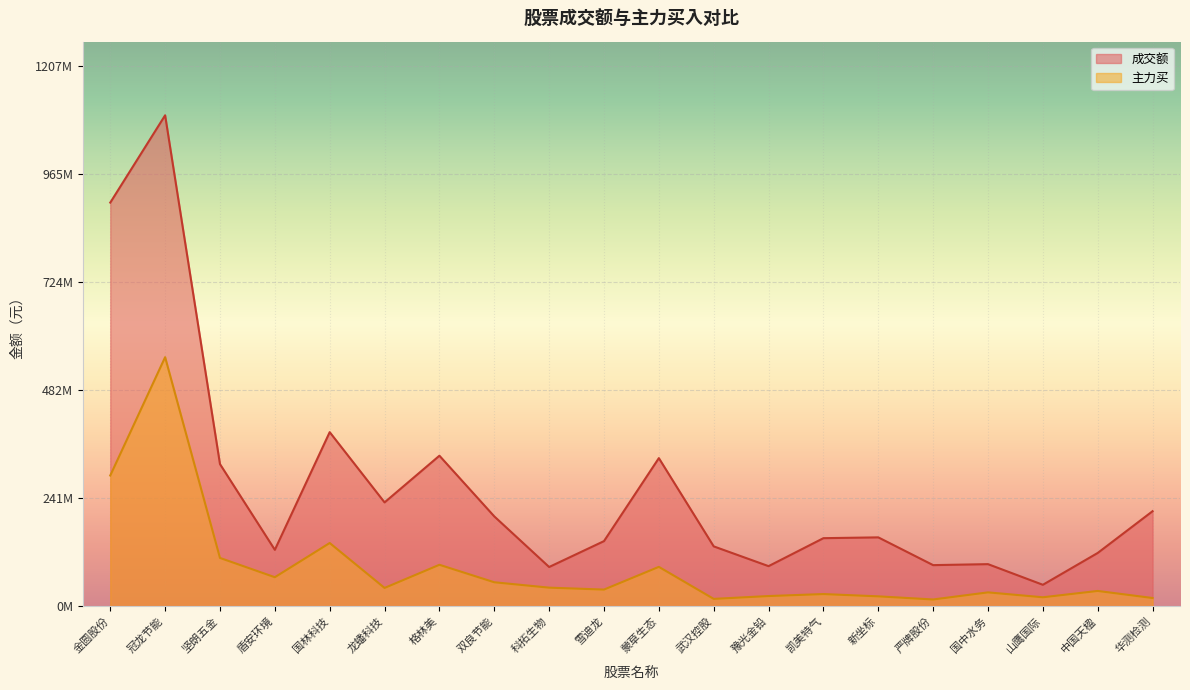

Between 冠龙节能 and 雪迪龙, which is larger?

冠龙节能